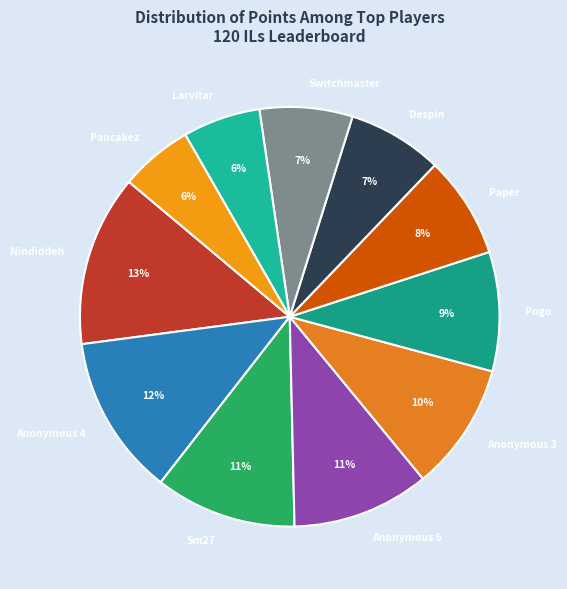

To the nearest percent, what percentage of the pie is Nindiddeh?

13%